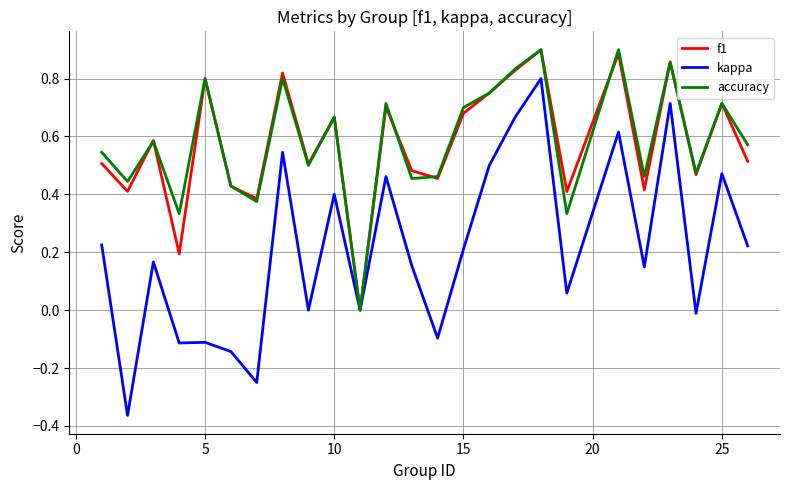

True or false: accuracy has a value of 0.8 at 5.

True